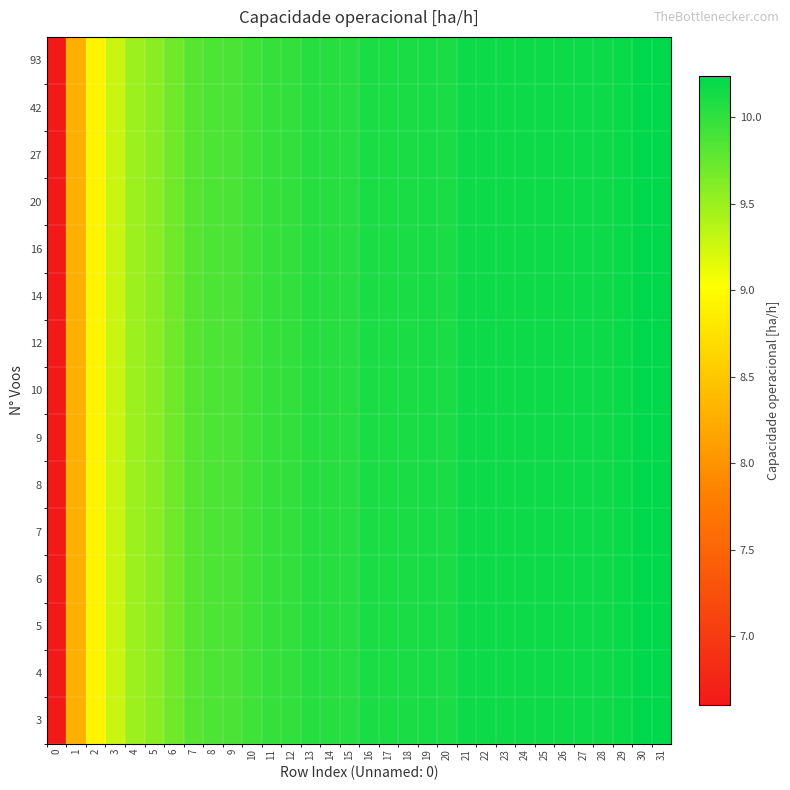

How many series are shown in this chart?

15